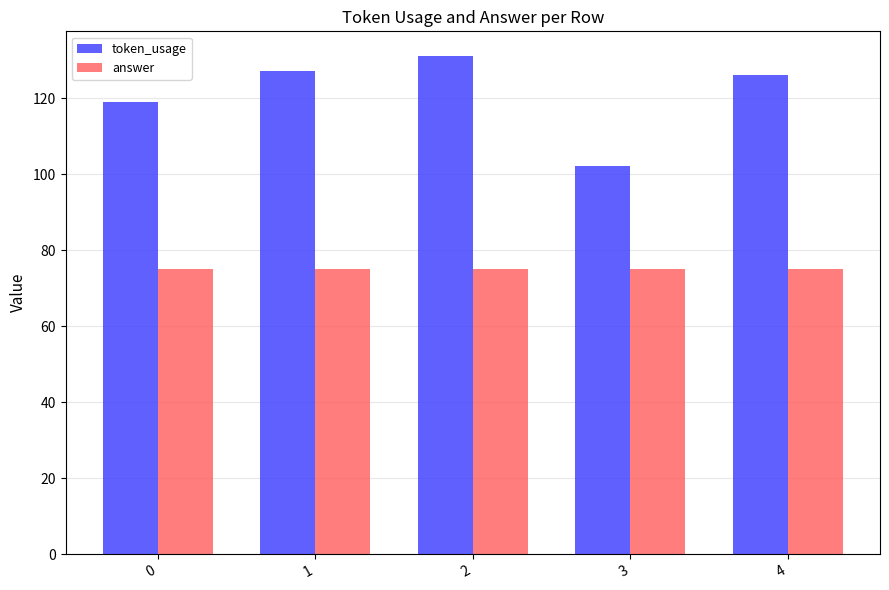

What is the minimum value shown in the chart?

75